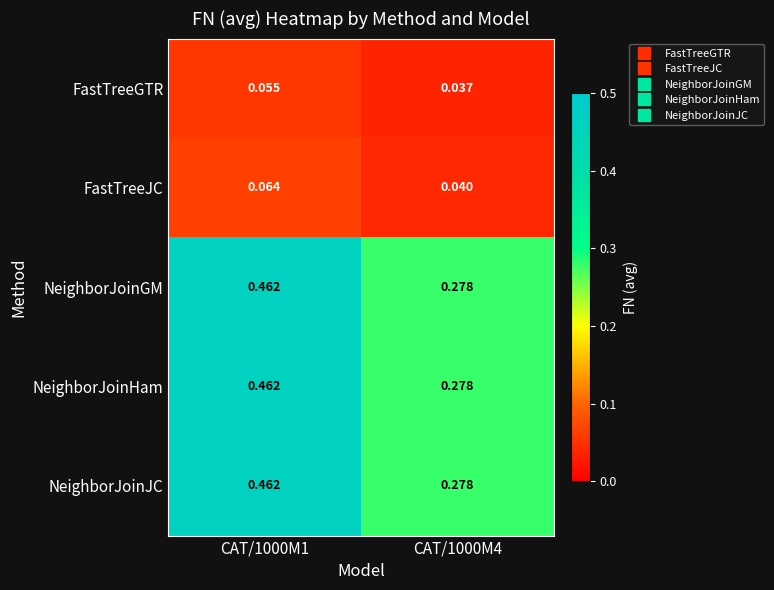

Is the value of NeighborJoinGM at CAT/1000M1 greater than the value of FastTreeJC at CAT/1000M4?

Yes